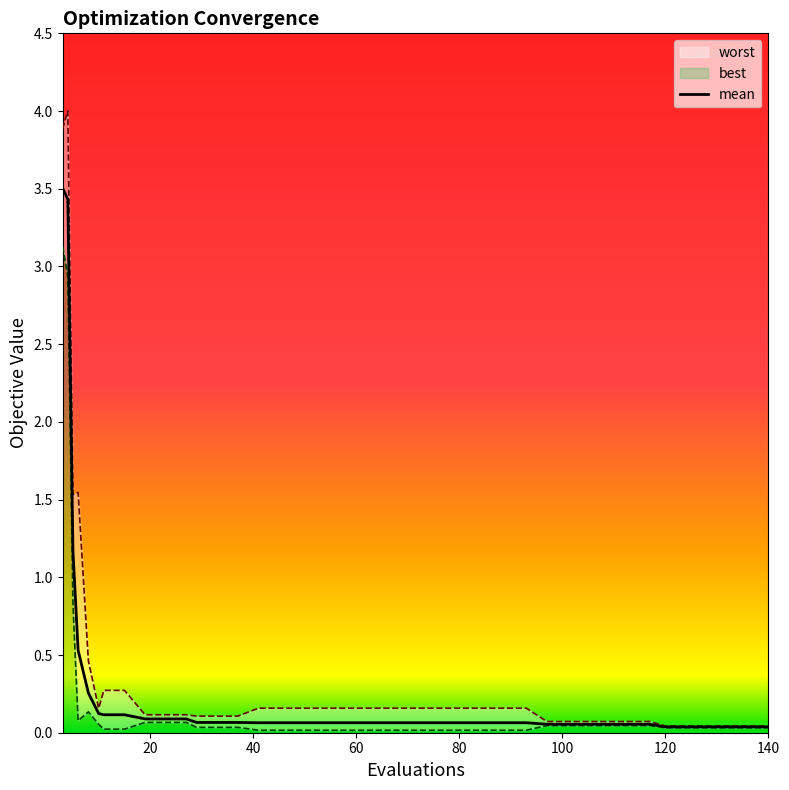

What is the maximum value for mean?

3.5